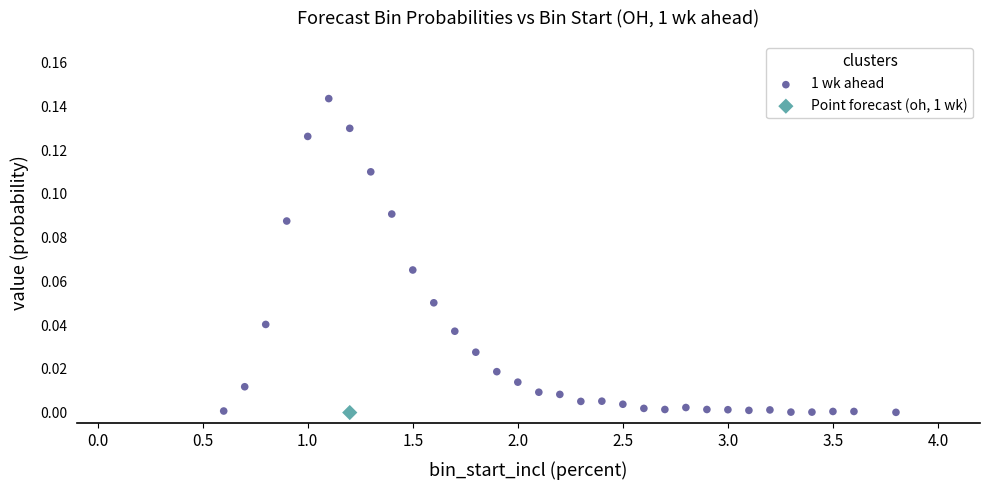

What are all the series names shown in the legend?

1 wk ahead, Point forecast (oh, 1 wk)